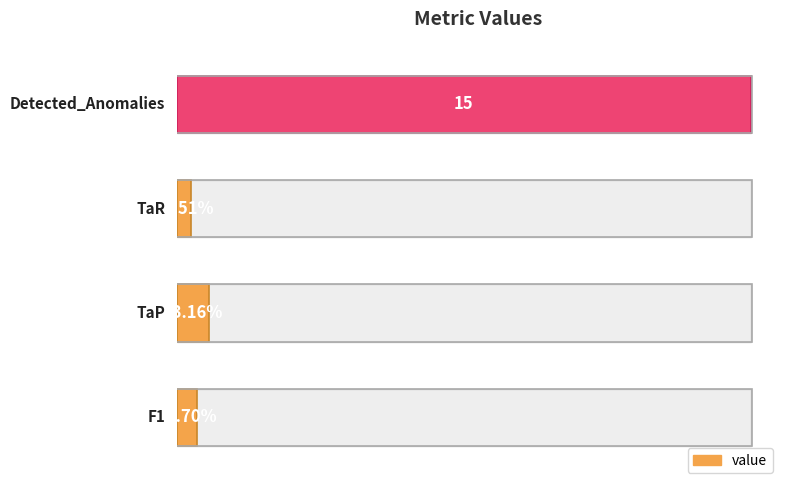

List the labels in order of value, largest first.

3, 1, 0, 2